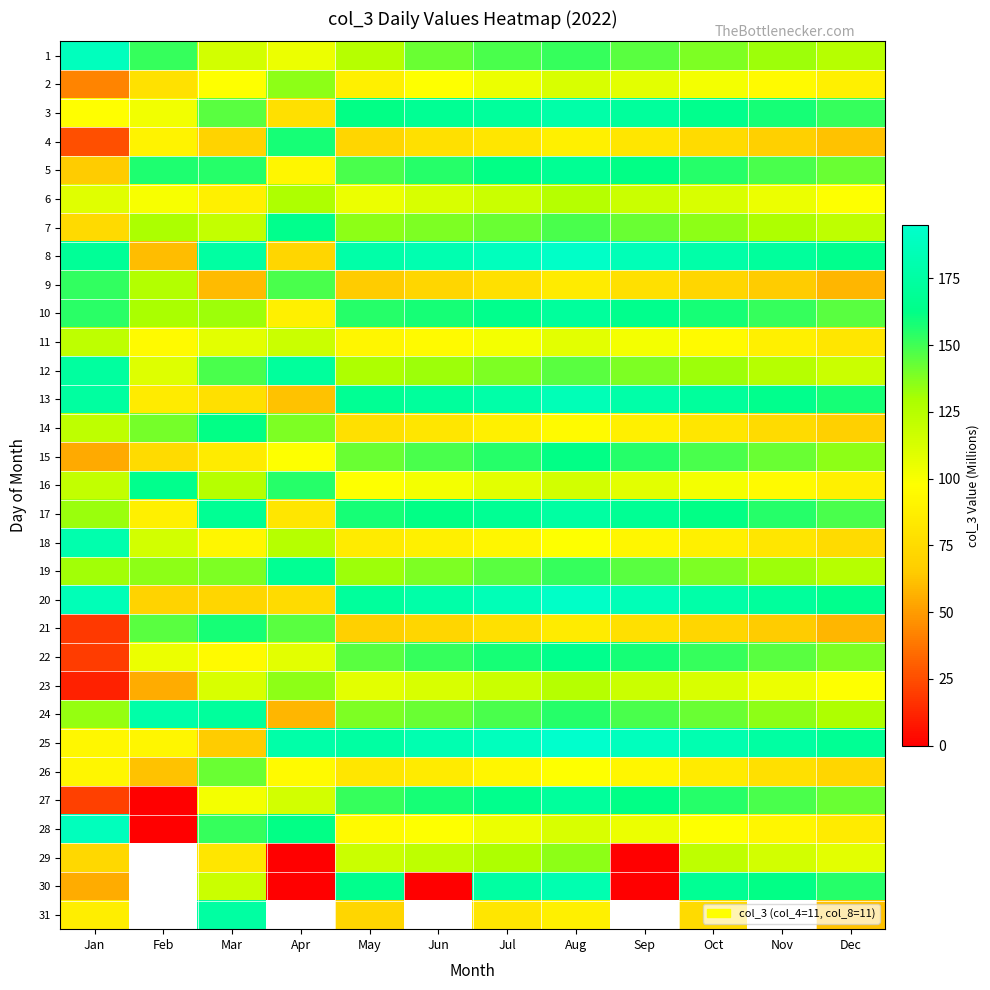

Which label corresponds to the largest value in the chart?

Aug